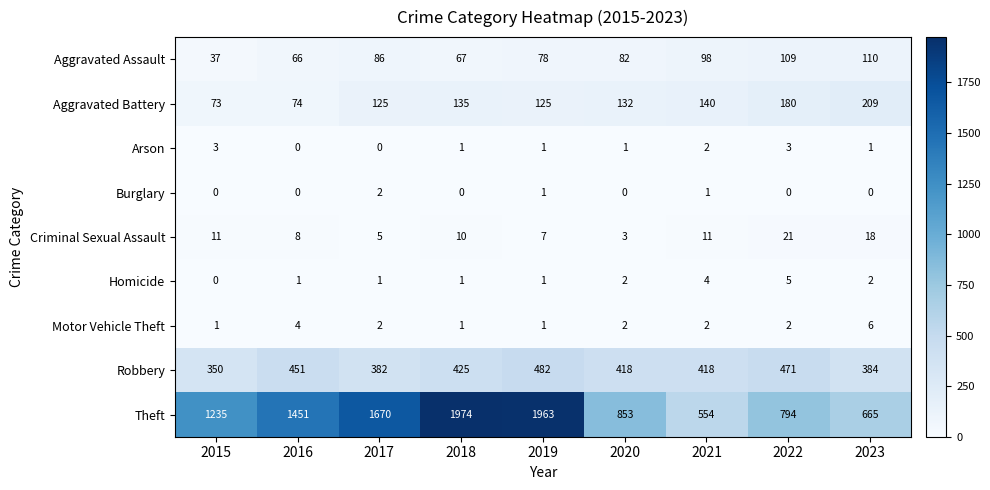

At 2022, list the series in order from smallest to largest.

Burglary, Motor Vehicle Theft, Arson, Homicide, Criminal Sexual Assault, Aggravated Assault, Aggravated Battery, Robbery, Theft